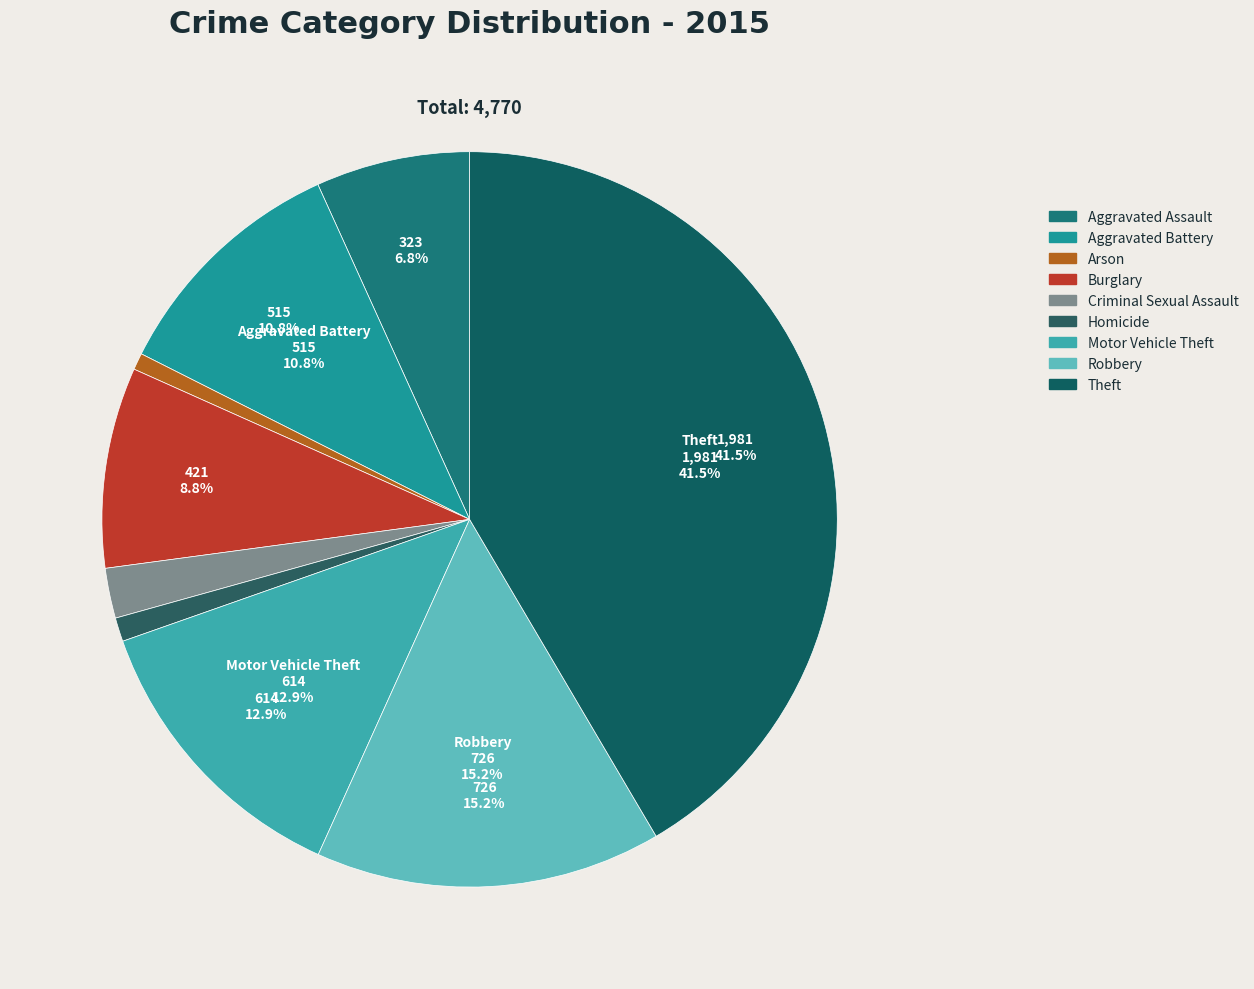

Combined, do Aggravated Assault and Homicide account for over 50%?

No